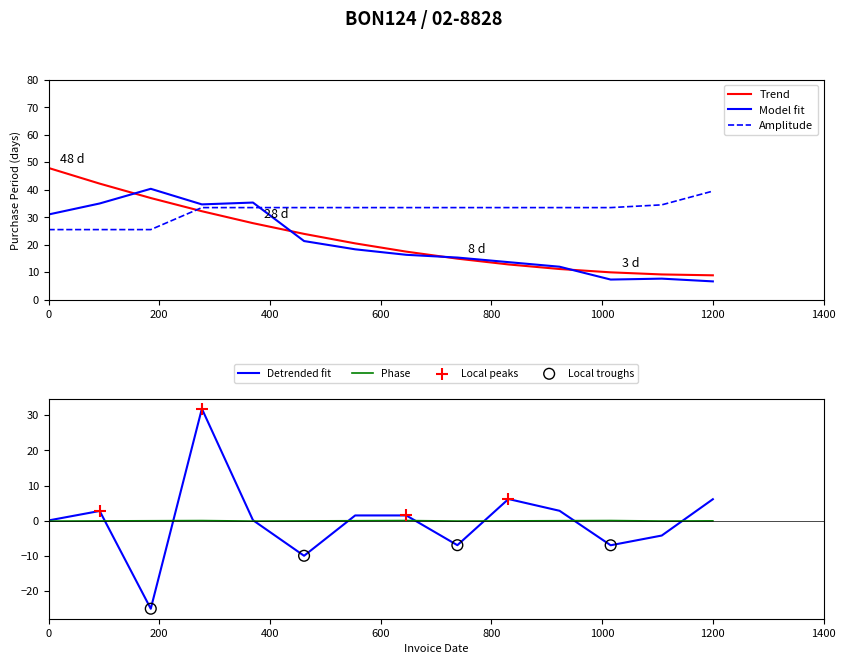

After their last crossing, which series has the higher values: Model fit or Amplitude?

Amplitude